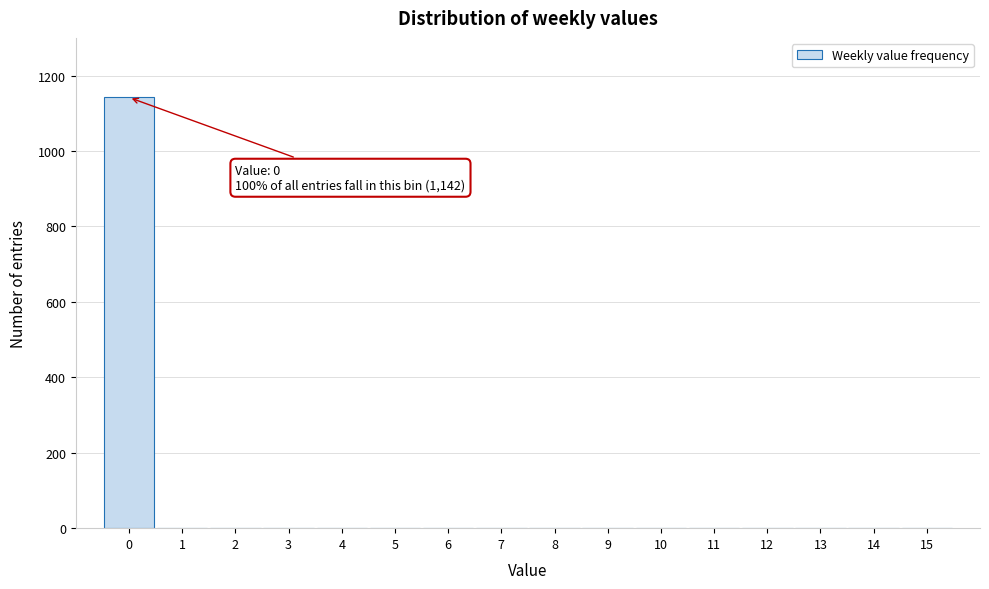

Reading right to left, transcribe all the data shown in this chart.

15=0	14=0	13=0	12=0	11=0	10=0	9=0	8=0	7=0	6=0	5=0	4=0	3=0	2=0	1=0	0=1142